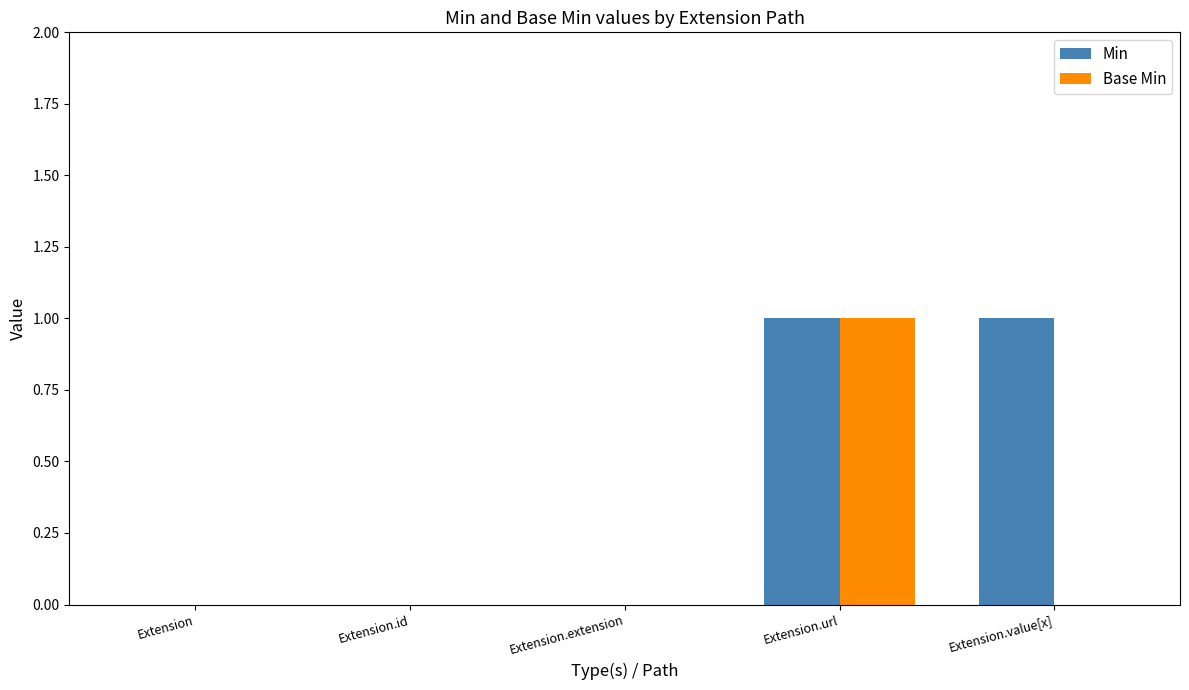

How many distinct data groups are displayed?

2